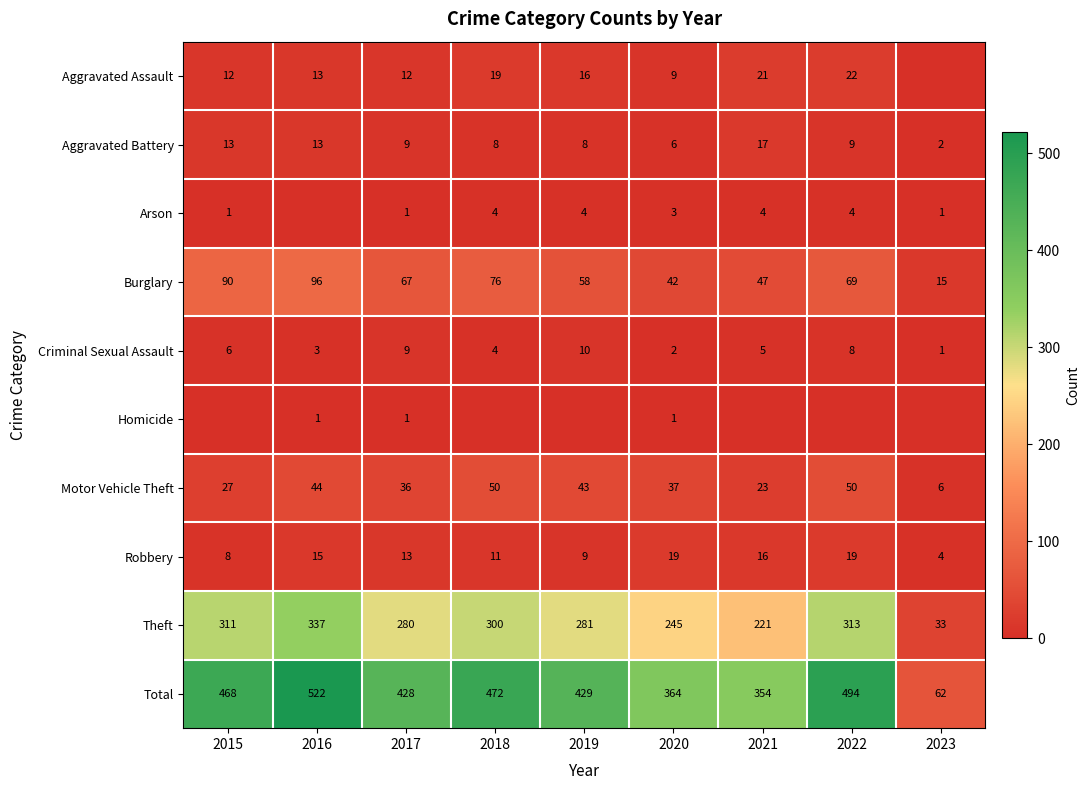

What is the difference between the maximum and minimum values in the Motor Vehicle Theft series?

44